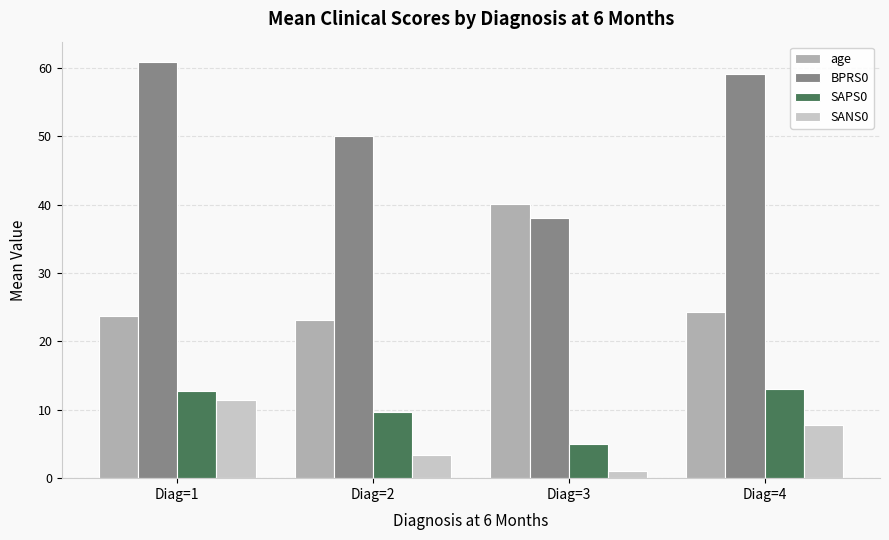

How many data points in SANS0 are above 7?

2